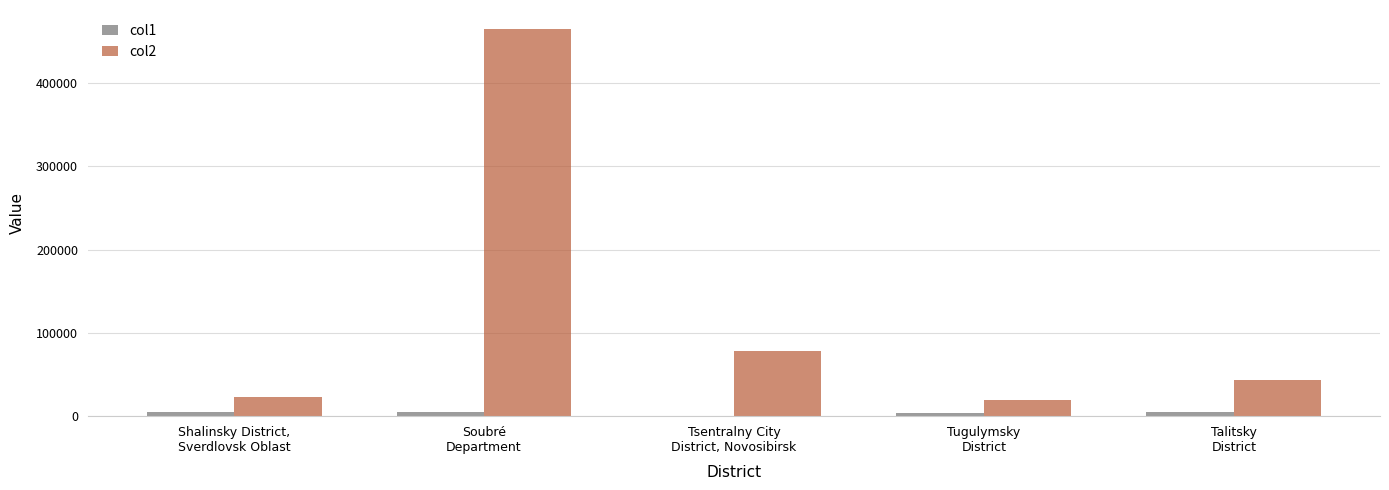

Does the chart contain stacked bars?

No